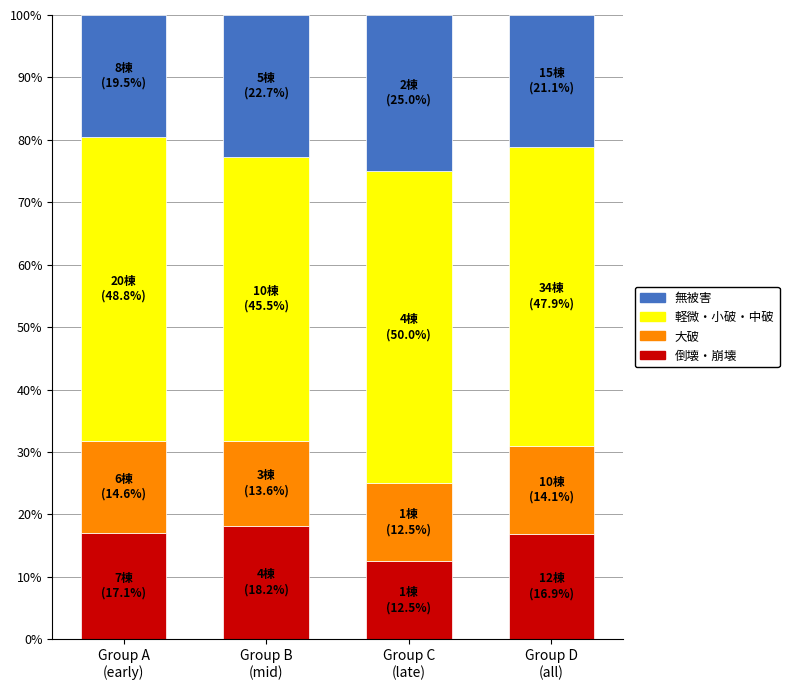

What is the lowest value of the 倒壊・崩壊 series?

12.5